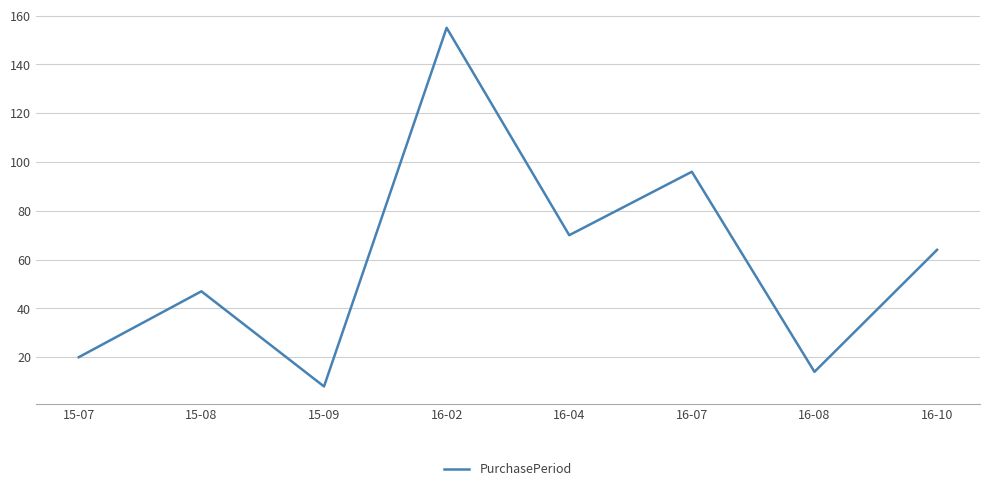

How many lines are shown in the chart?

1